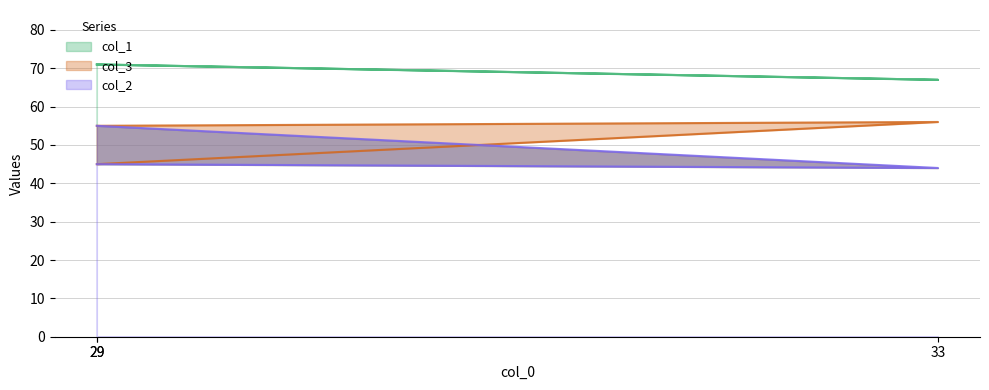

What is the difference between the highest and lowest values at 29?

26